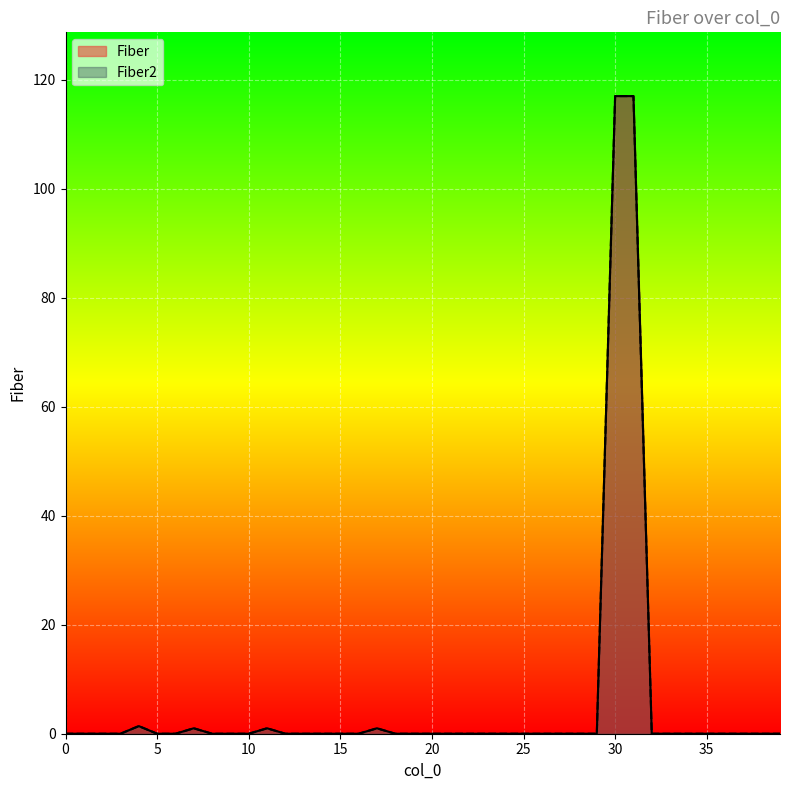

How many values in the Fiber2 series exceed 0?

6